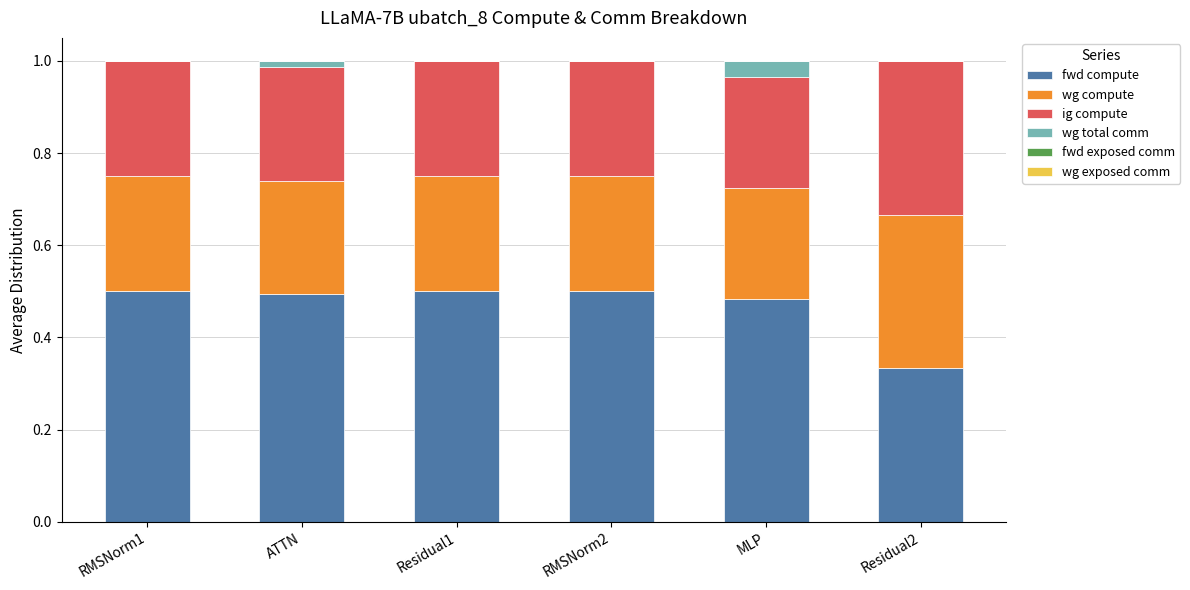

The value of fwd compute at ATTN is 0.5. True or false?

True